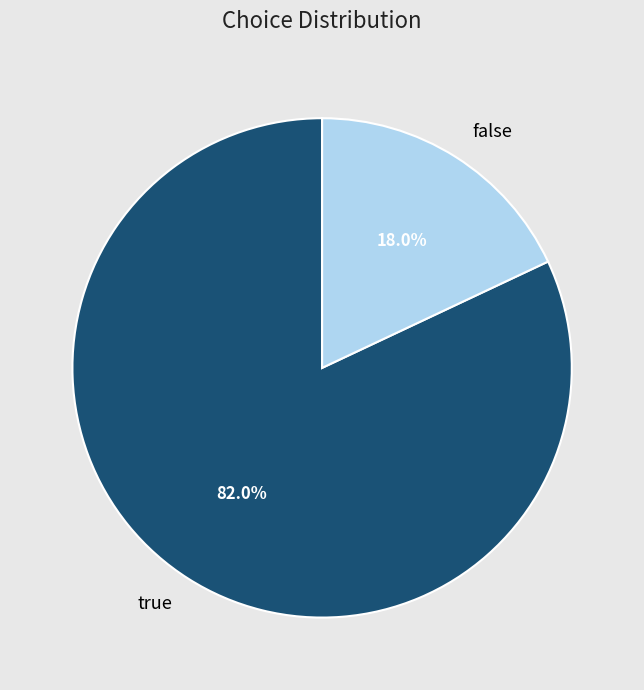

To the nearest percent, what portion does true represent?

82%